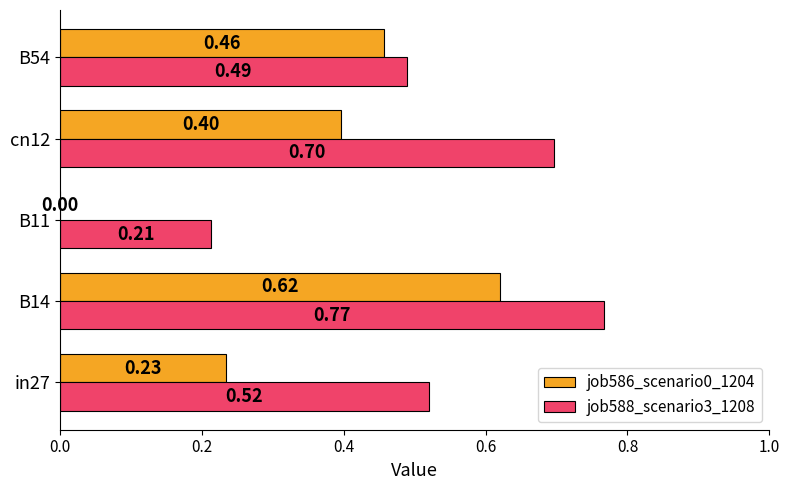

What is the sum of the job586_scenario0_1204 values at cn12 and B11?

0.4